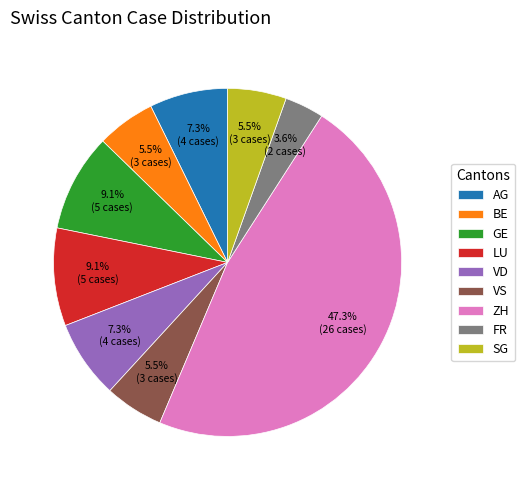

Is the sum of VS and LU greater than half?

No